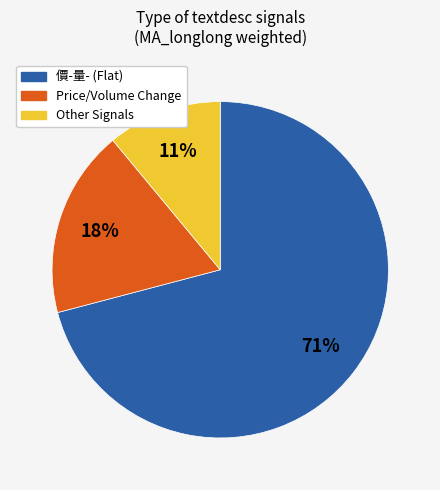

Does any single category account for the majority?

Yes